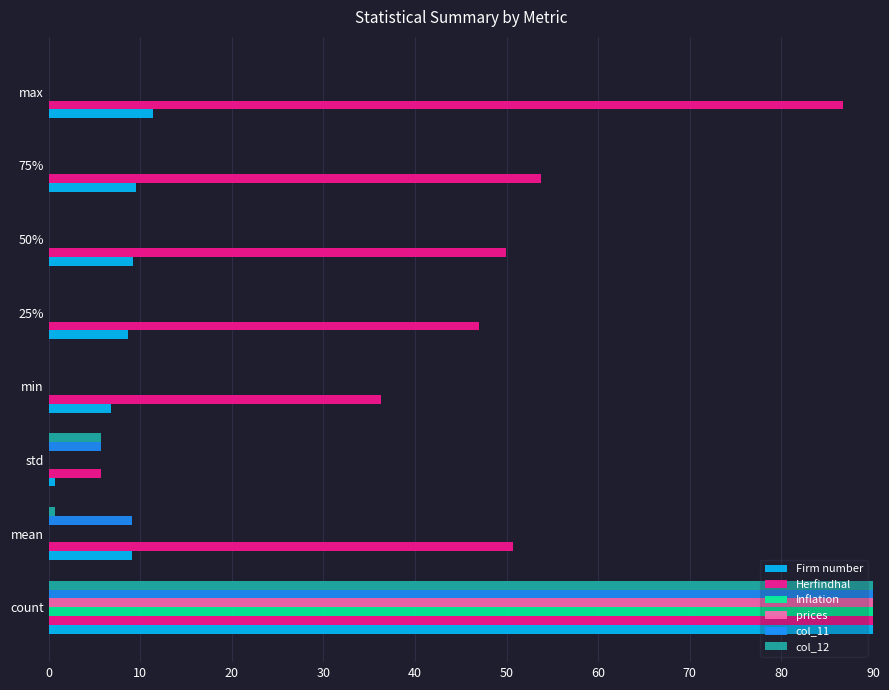

At which category is the sum across all series the highest?

count